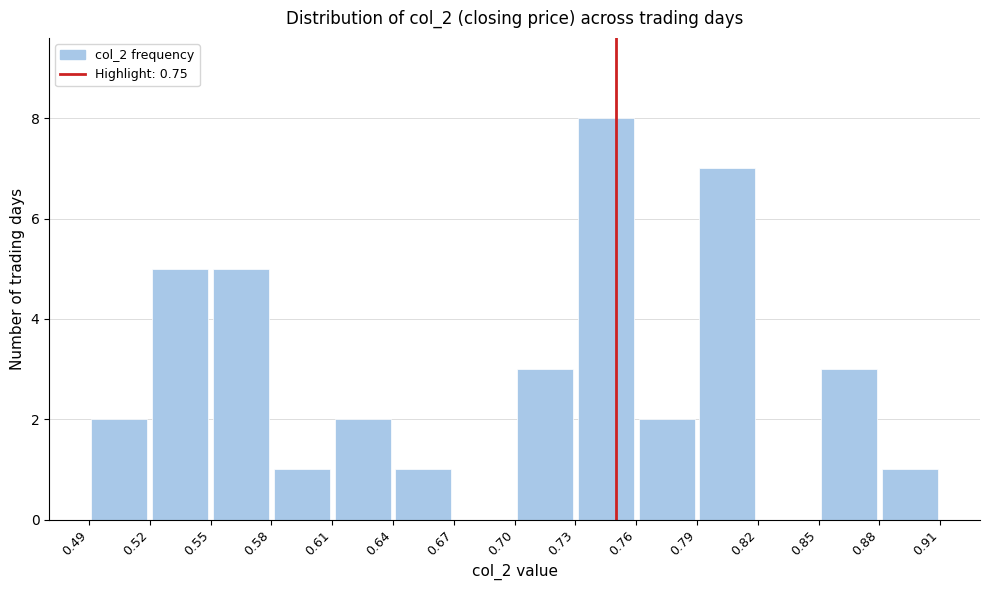

How tall is the bar that spans 0.76 to 0.79 on the x-axis? The values are not printed on the chart, so give them approximately, as read against the axis.

2